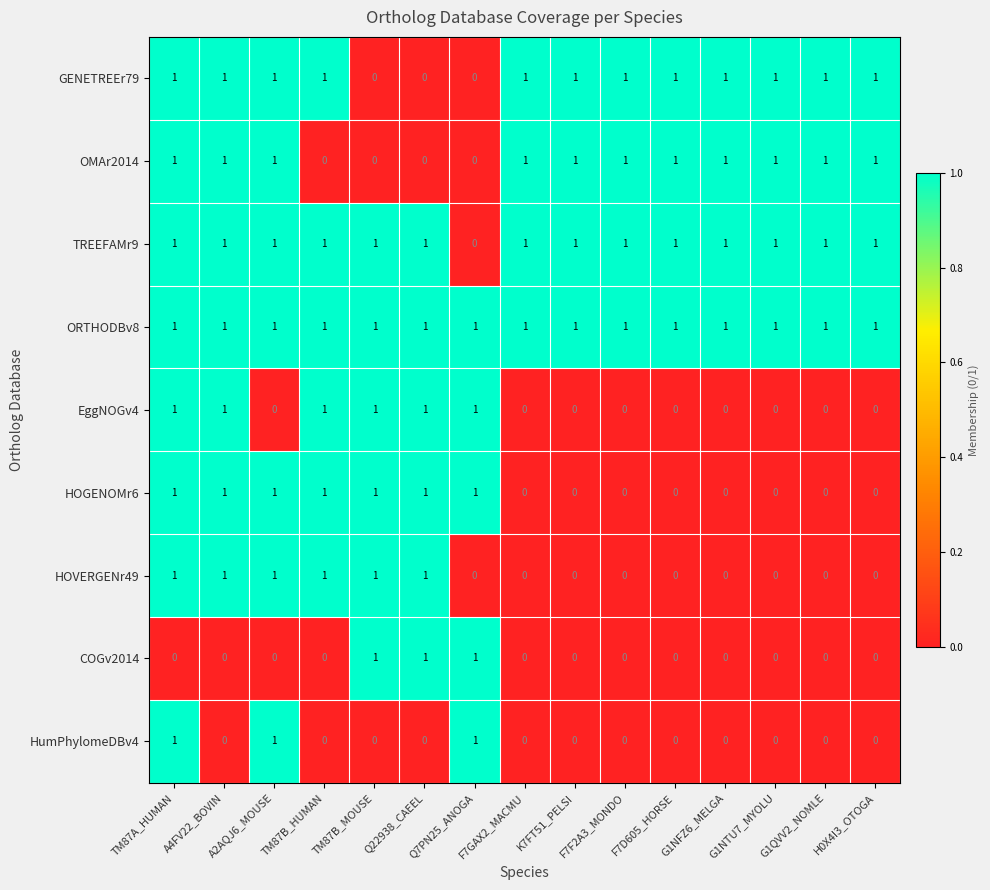

At how many categories does at least one series exceed 0?

15